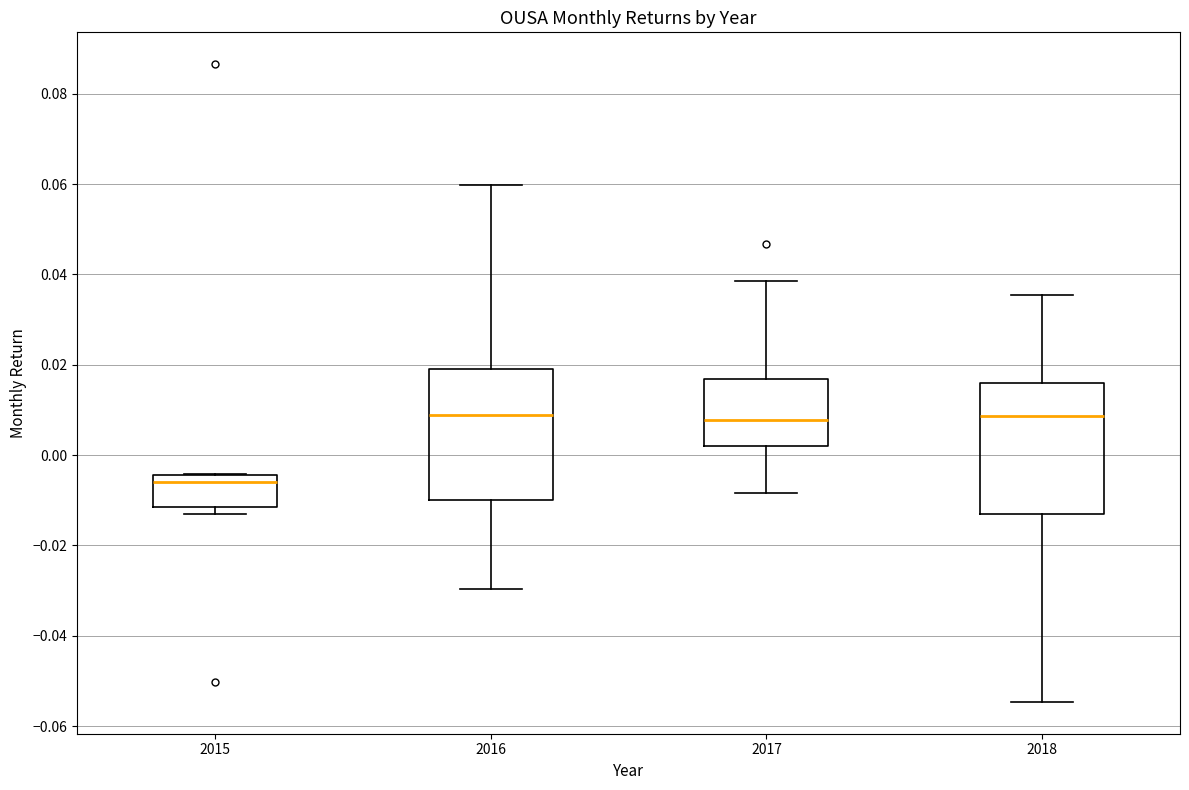

Reading left to right, transcribe this box plot: for each box, give where its median line is, the range the box spans, and where its two whiskers end, as read against the y-axis. The values are not printed on the chart, so give them approximately, as read against the axis.

2015: median -0.006, box -0.012 to -0.004, whiskers -0.014 to -0.004
2016: median 0.008, box -0.010 to 0.018, whiskers -0.030 to 0.060
2017: median 0.008, box 0.002 to 0.016, whiskers -0.008 to 0.038
2018: median 0.008, box -0.014 to 0.016, whiskers -0.054 to 0.036